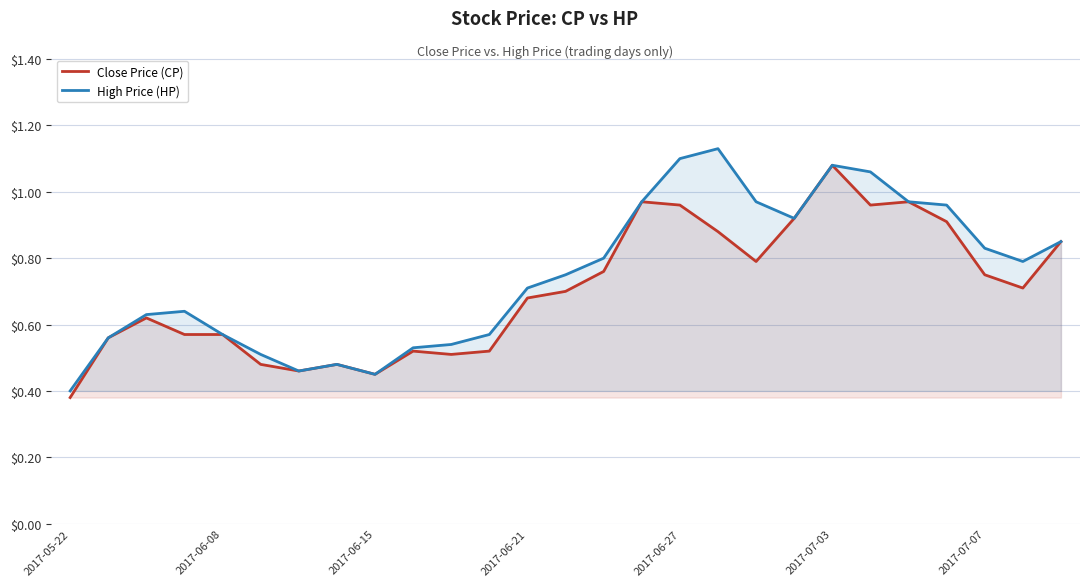

What position from the left is 10?

11